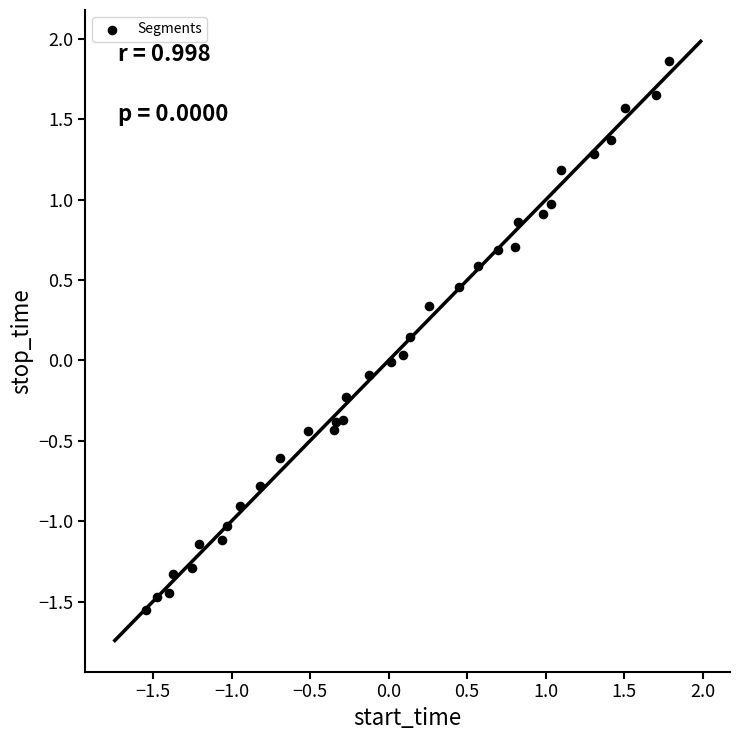

What is the range of X values (max minus min)?

3.3